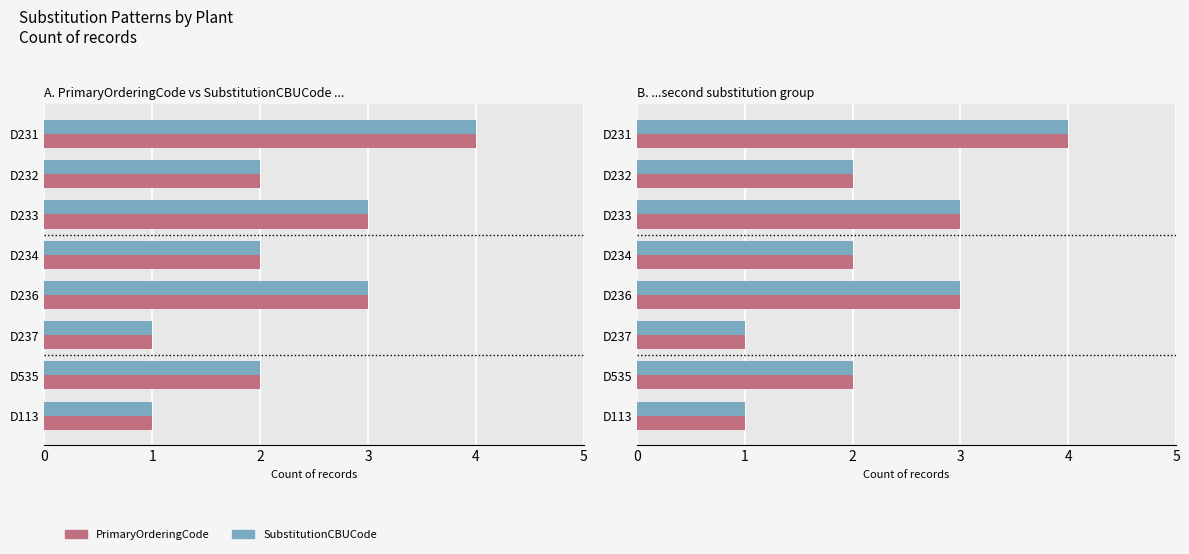

What is the lowest value of the PrimaryOrderingCode series?

1